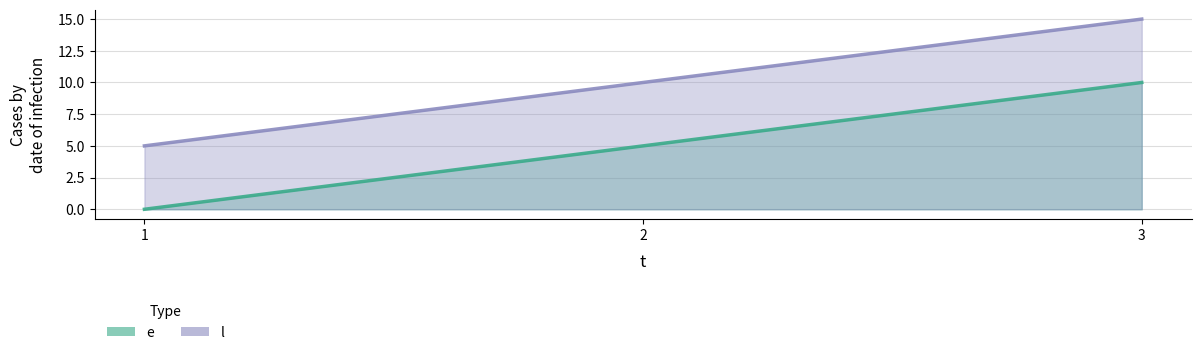

Is it true that l equals 5 at 1?

True